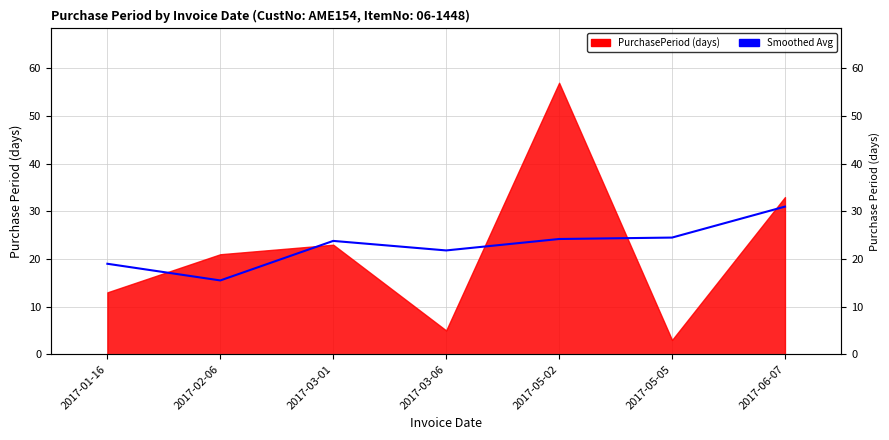

Does the chart display data point markers on the line(s)?

No